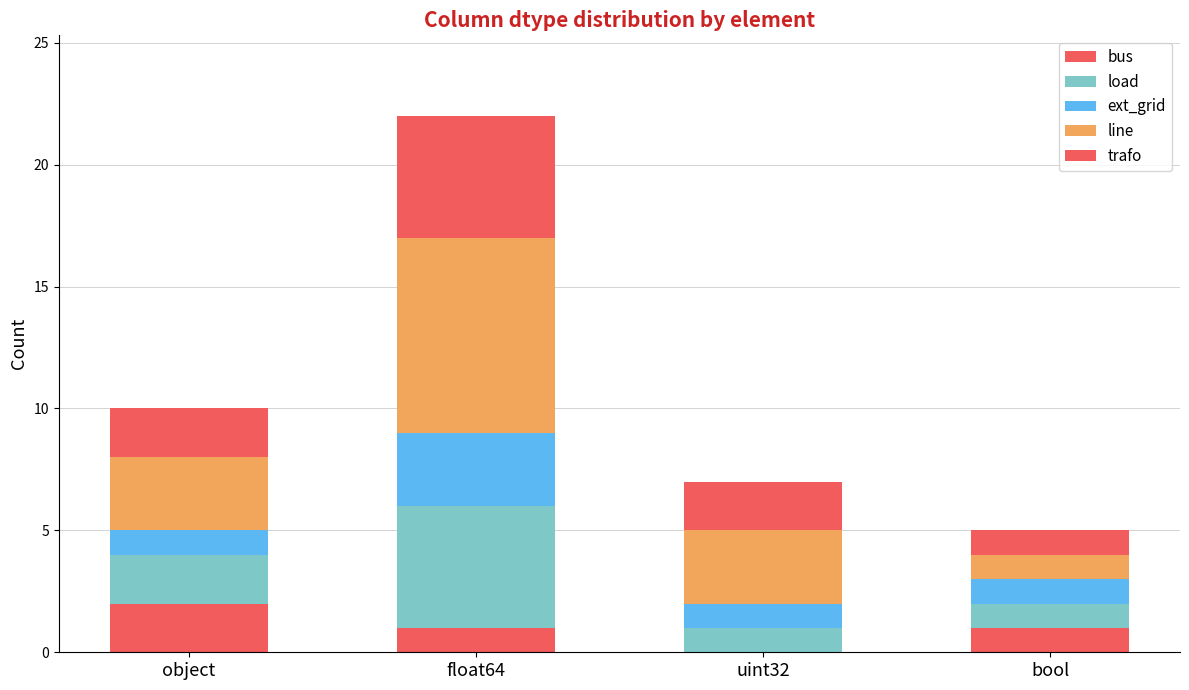

What is the average value of the trafo series?

2